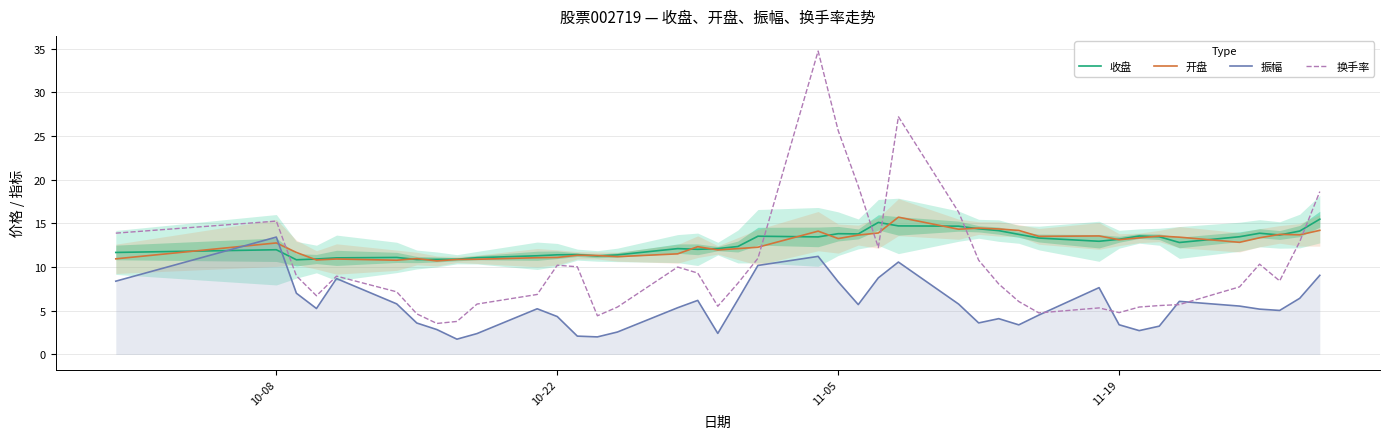

Where does the 开盘 series first go above 12?

10-08